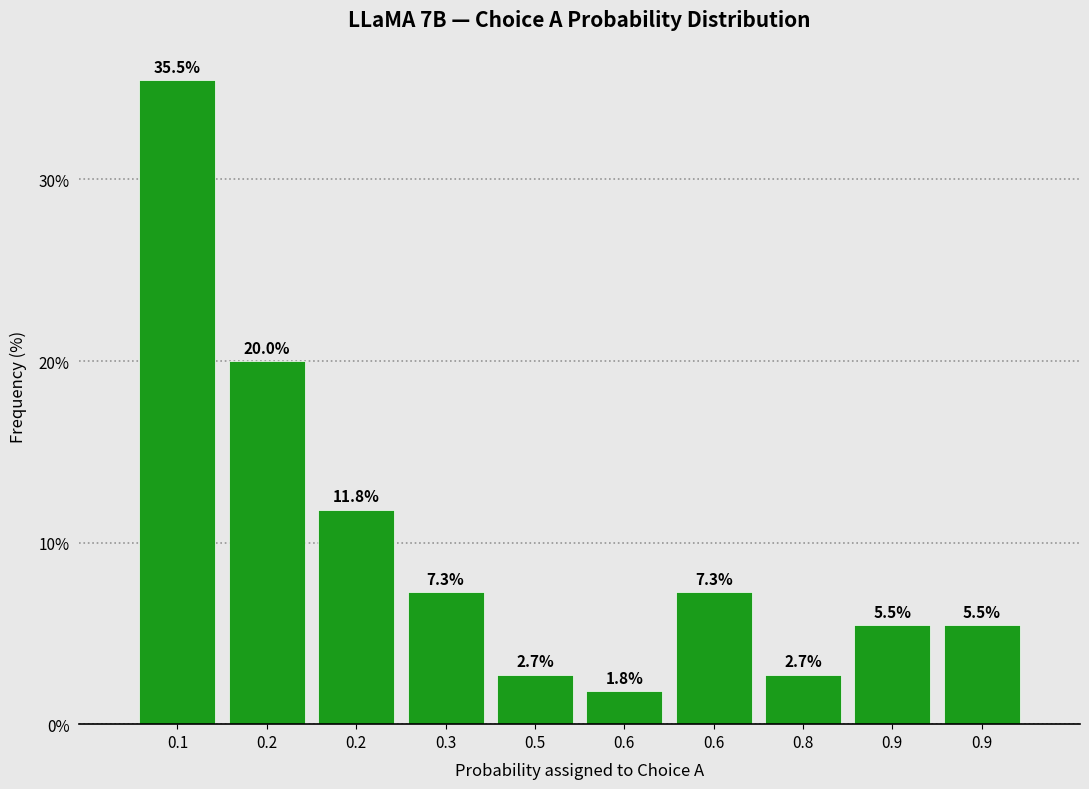

How many values are below 7?

5